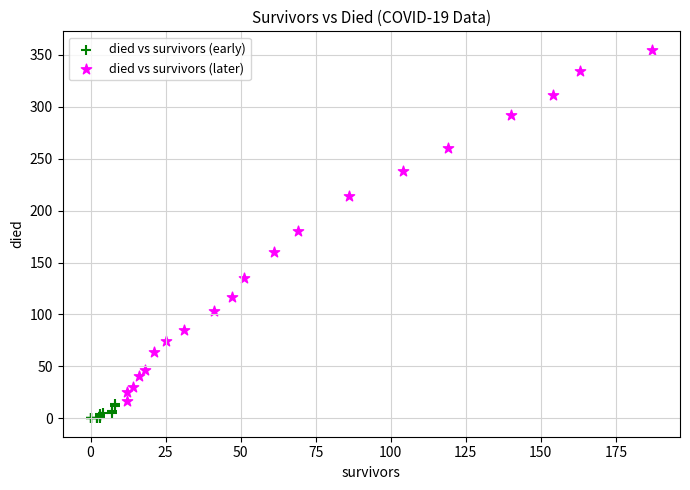

Which series reaches the maximum Y coordinate?

died vs survivors (later)